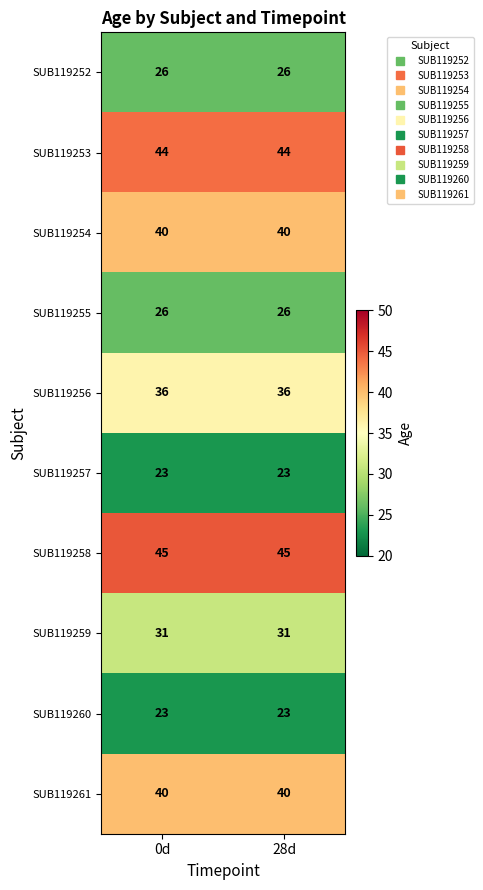

What is the sum of the SUB119252 values at 28d and 0d?

52